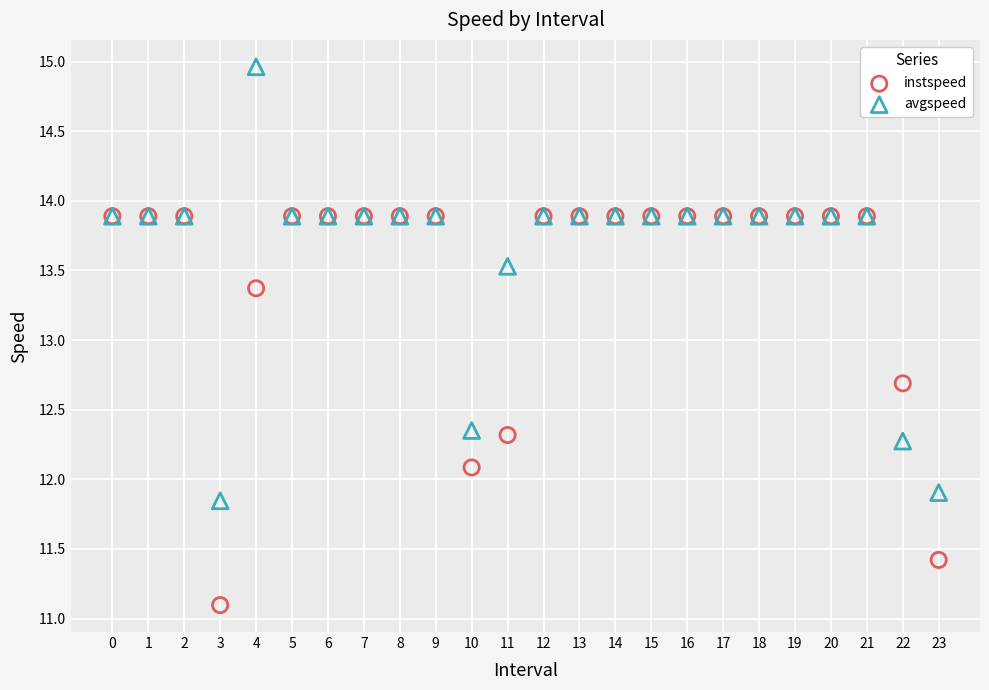

In the avgspeed series, what Y value is closest to 13?

13.5